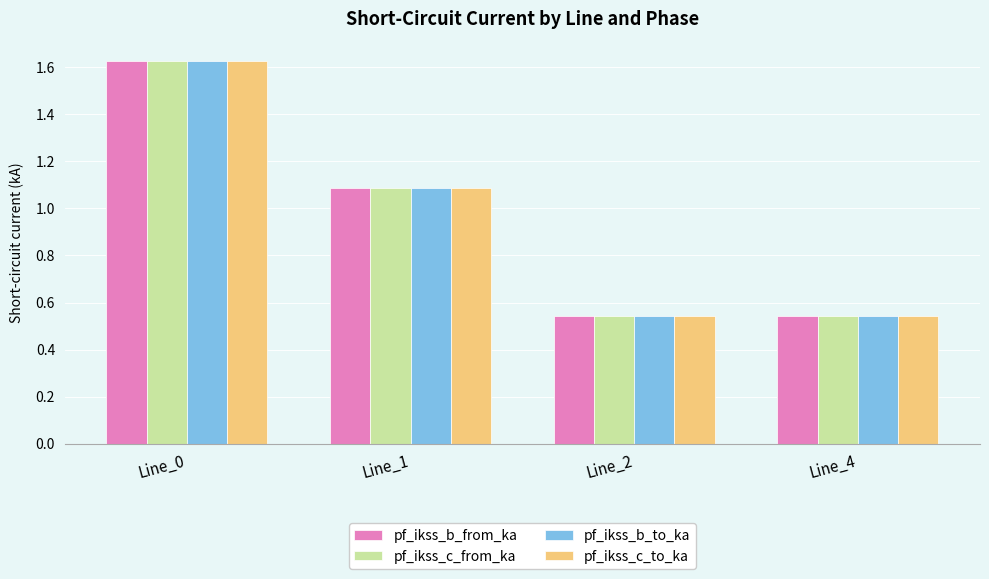

What is the total value across all series at Line_4?

2.2